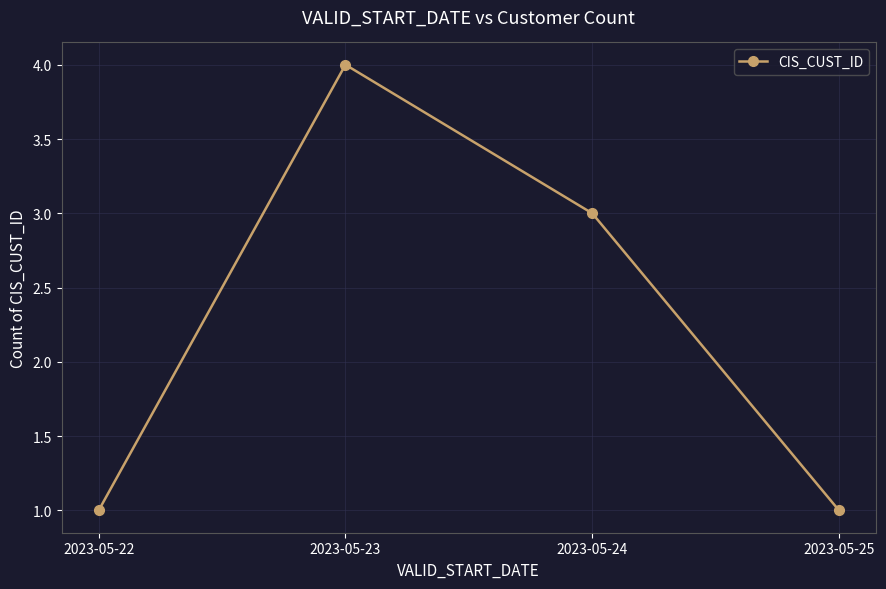

How many points are higher than both their immediate neighbors (excluding endpoints)?

1